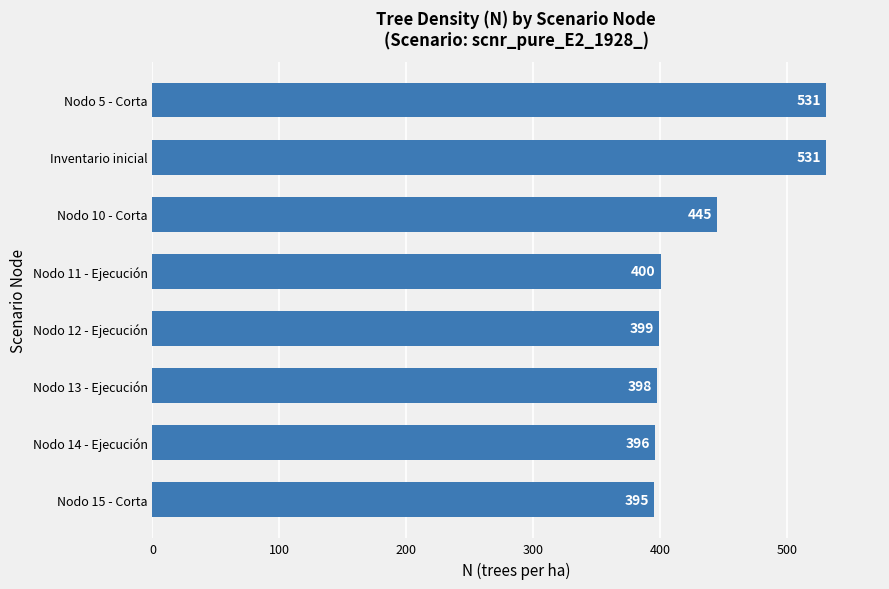

How many bars are there in total?

8